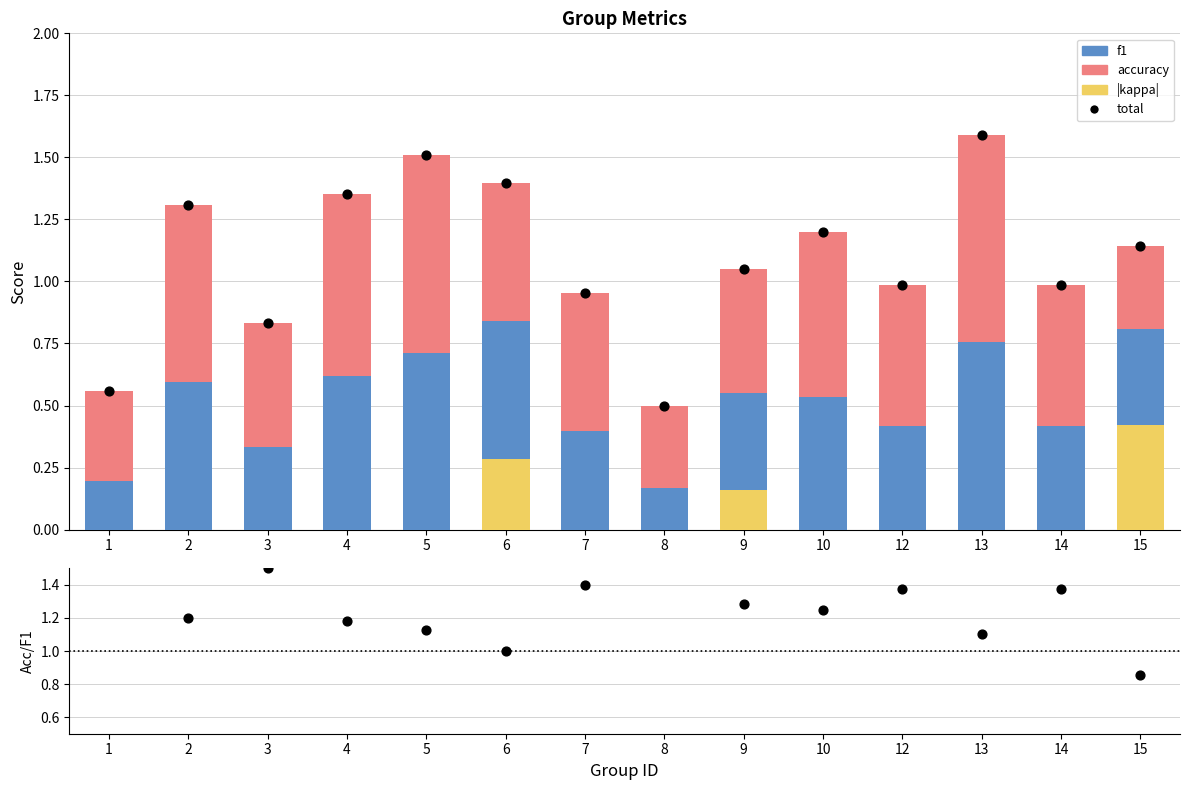

What is the total value across all series at 6?

2.4